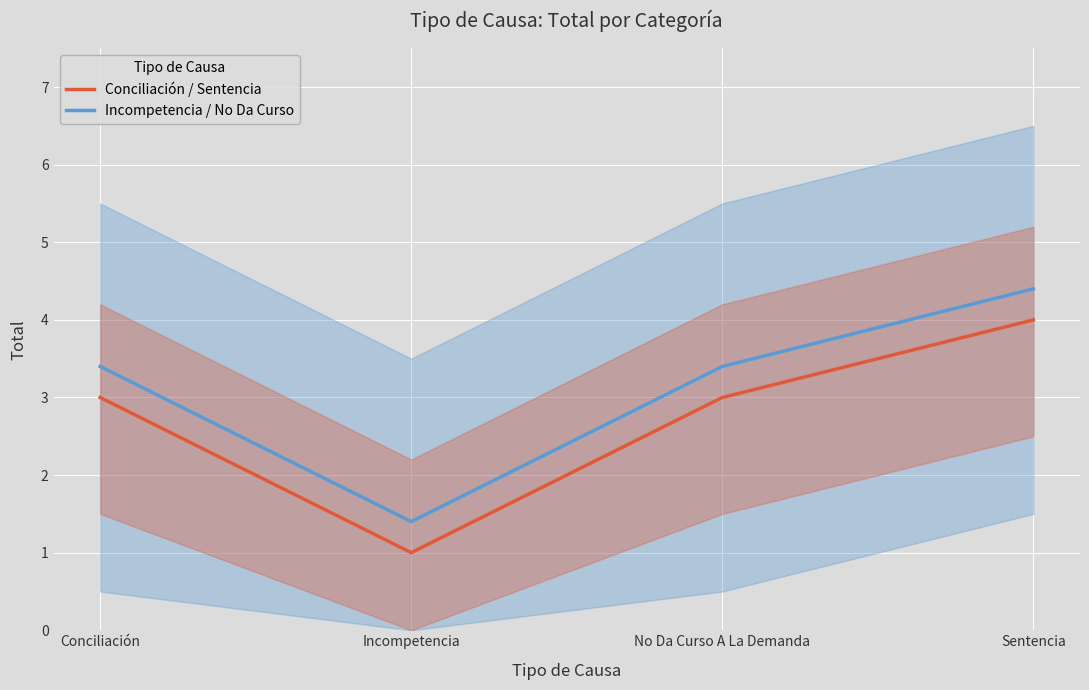

True or false: Incompetencia / No Da Curso and Conciliación / Sentencia intersect in this chart.

False